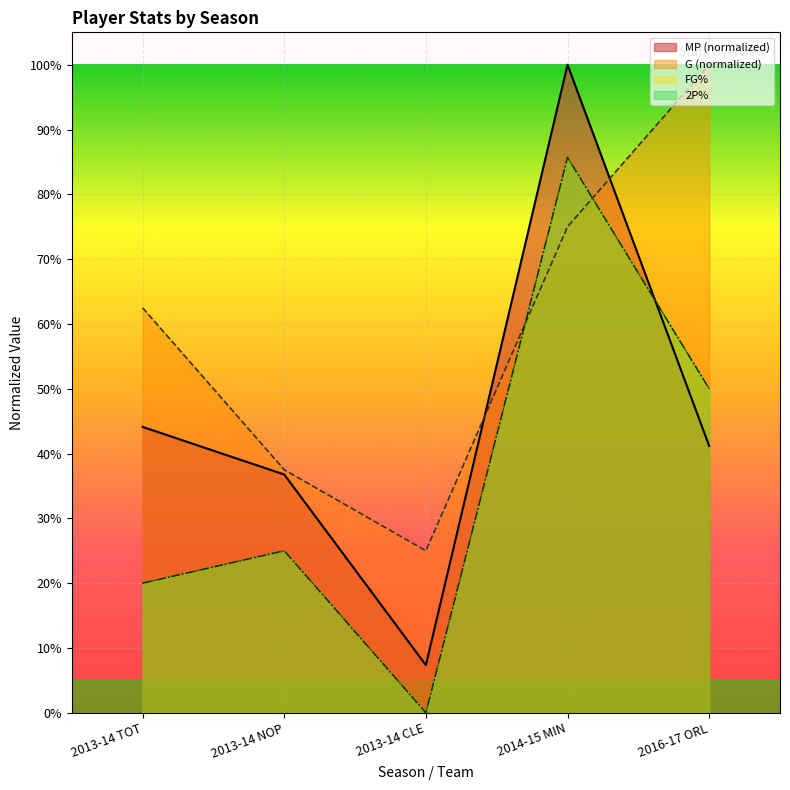

Reading left to right, what are all the values shown in this chart?

G: 0.6	0.4	0.2	0.8	1.0
MP: 0.4	0.4	0.1	1.0	0.4
FG%: 0.2	0.2	0.0	0.9	0.5
2P%: 0.2	0.2	0.0	0.9	0.5